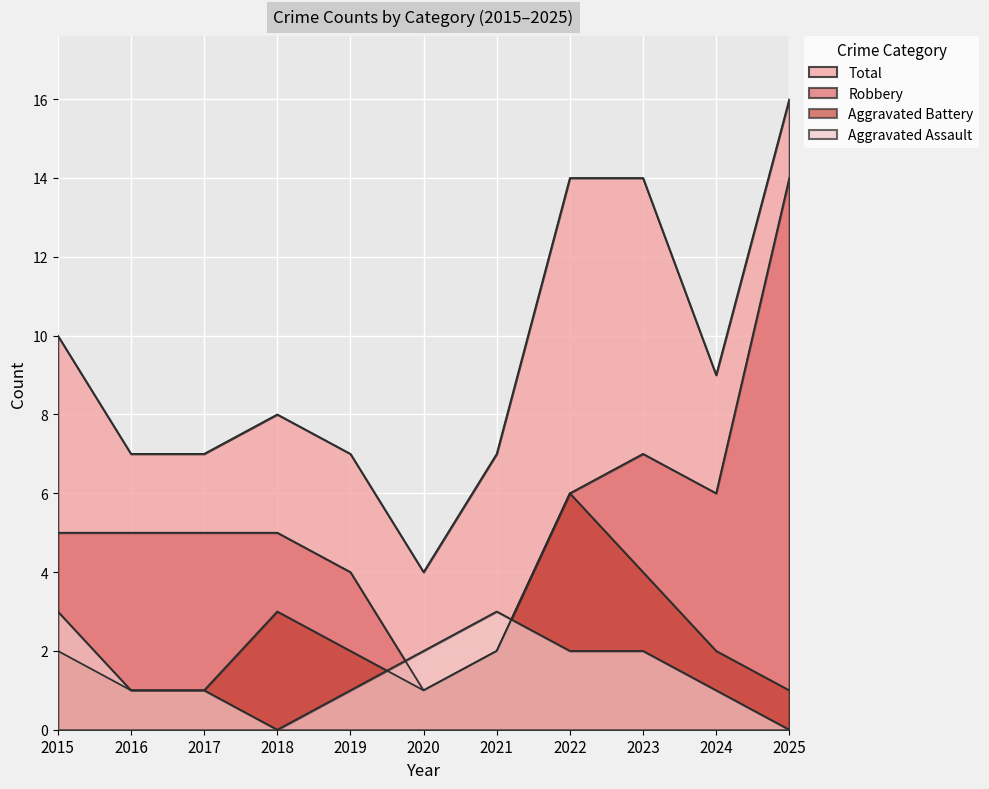

How many values in the Robbery series exceed 5?

4